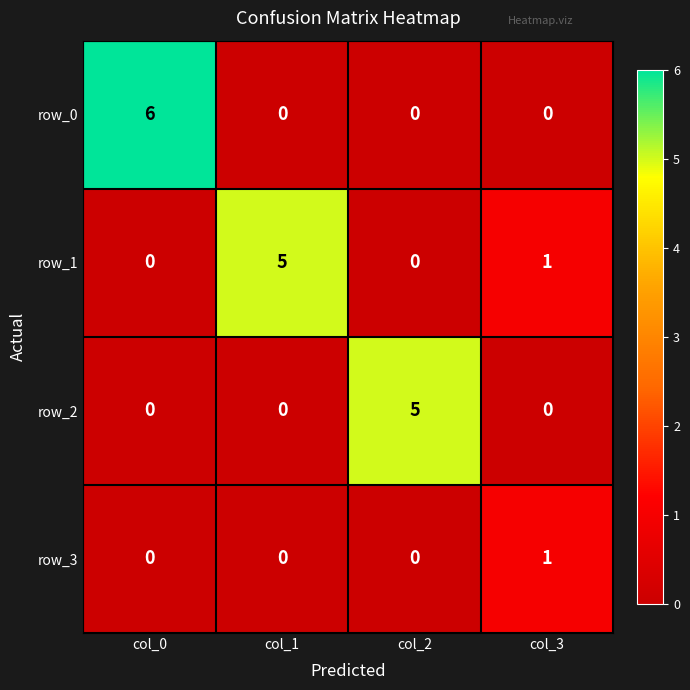

What is the difference between the maximum and minimum values in the row_1 series?

5